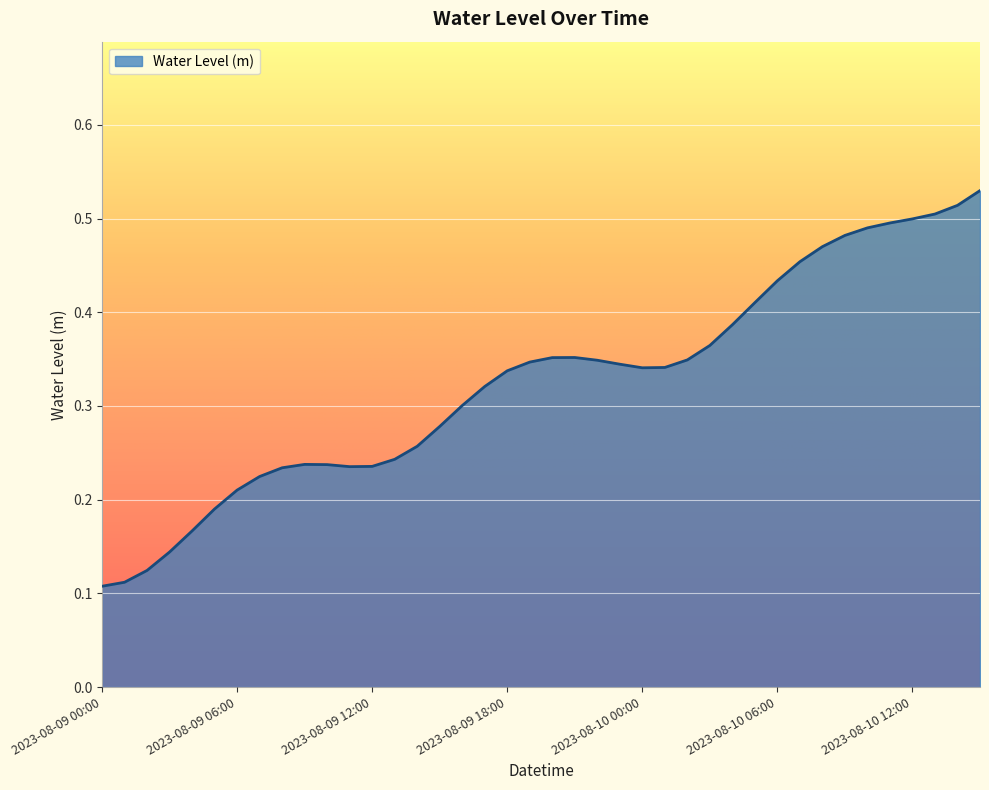

How many interior local valleys (lower than both neighbors) does the data have?

2